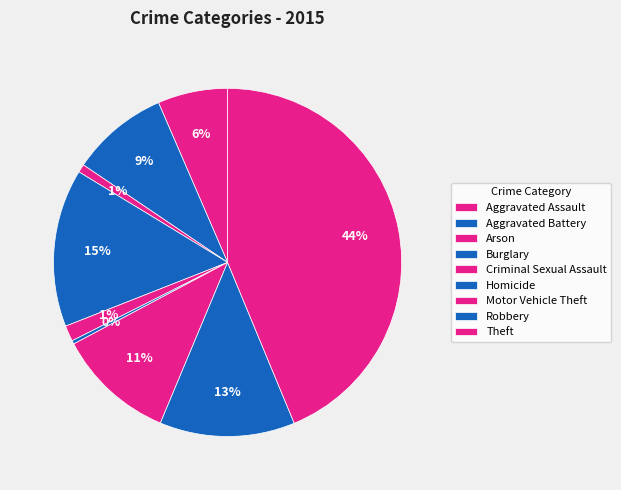

Which category has the biggest portion of the pie?

Theft